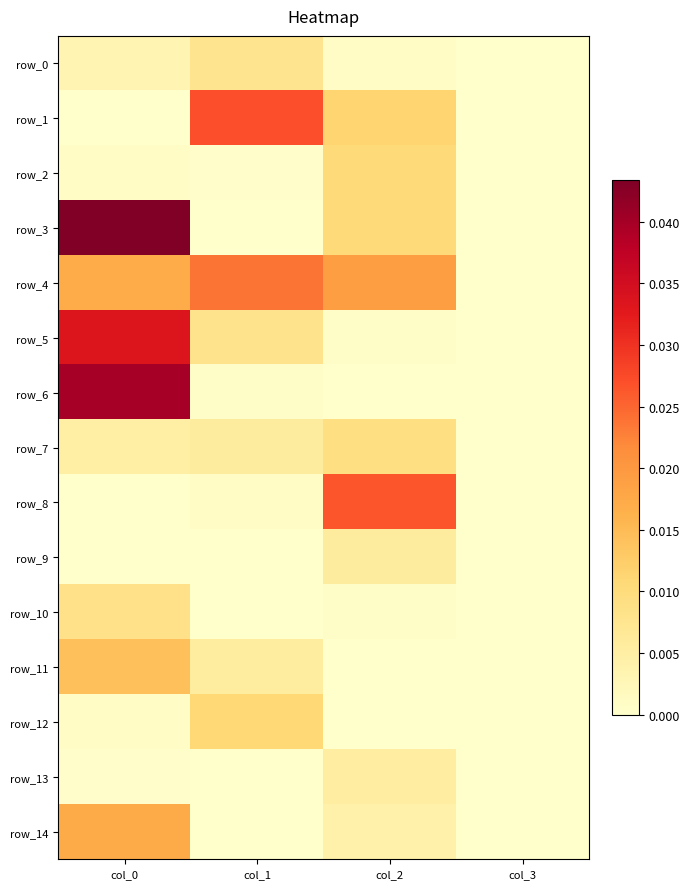

Which series has the largest total across all categories?

row_4